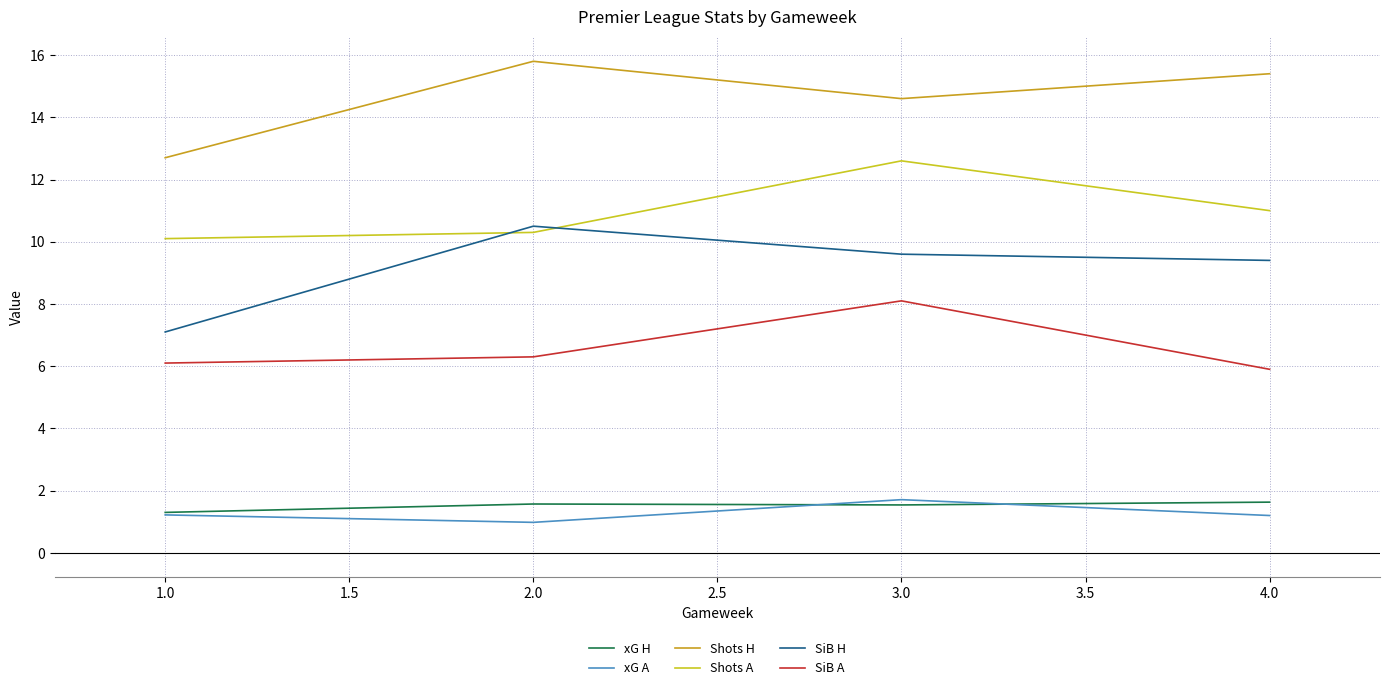

What value does the Shots H series have at 4.0?

15.4